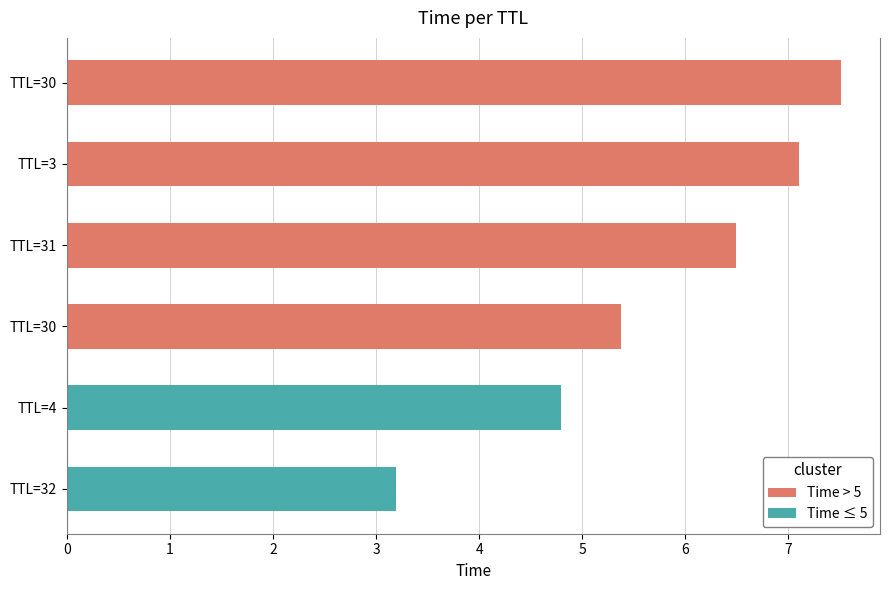

Count the number of categories in the chart.

6